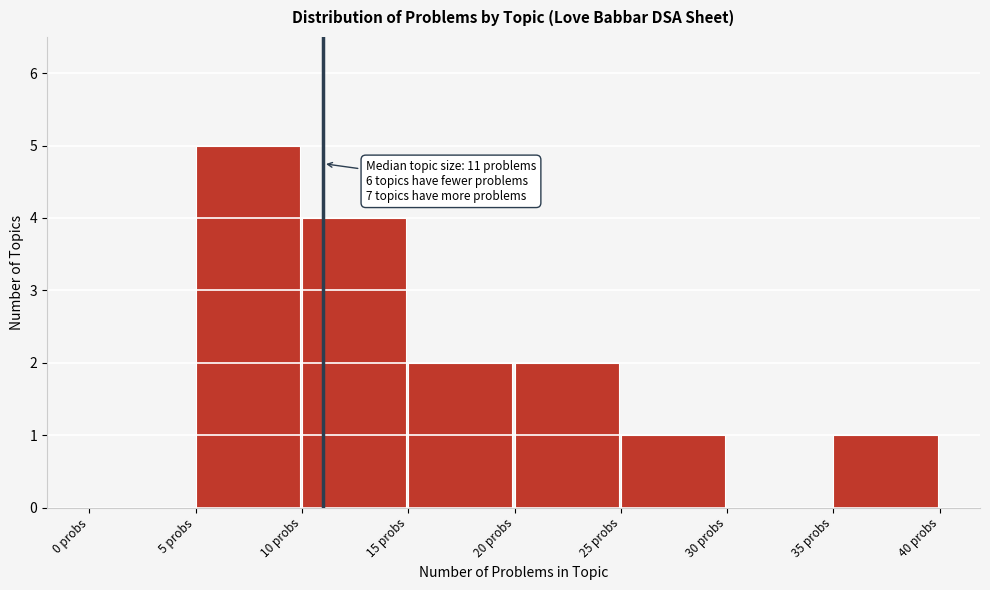

Over which range of the x-axis is the bar tallest?

5 to 10